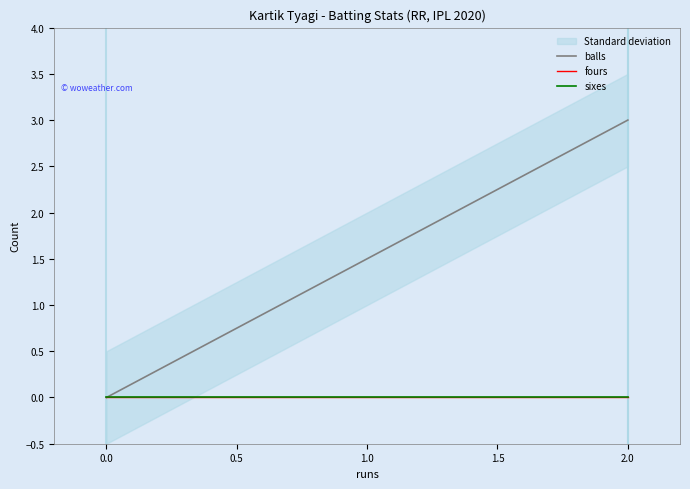

What is the maximum value shown in the chart?

3